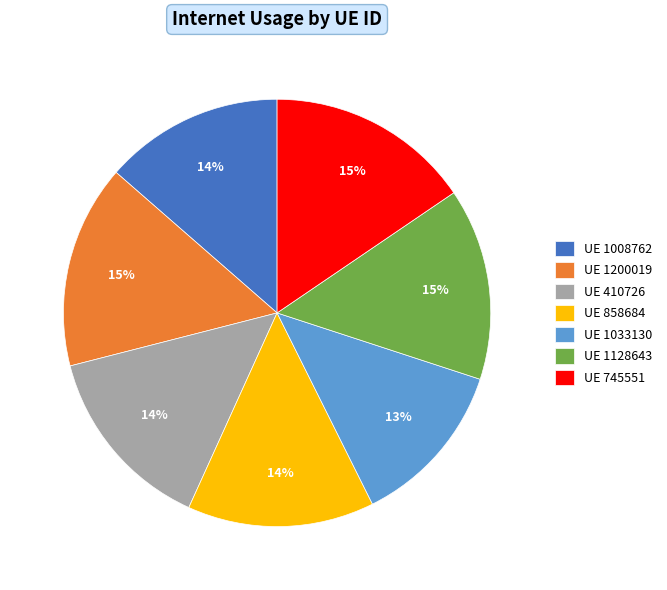

Which has a higher value, UE 745551 or UE 1008762?

UE 745551